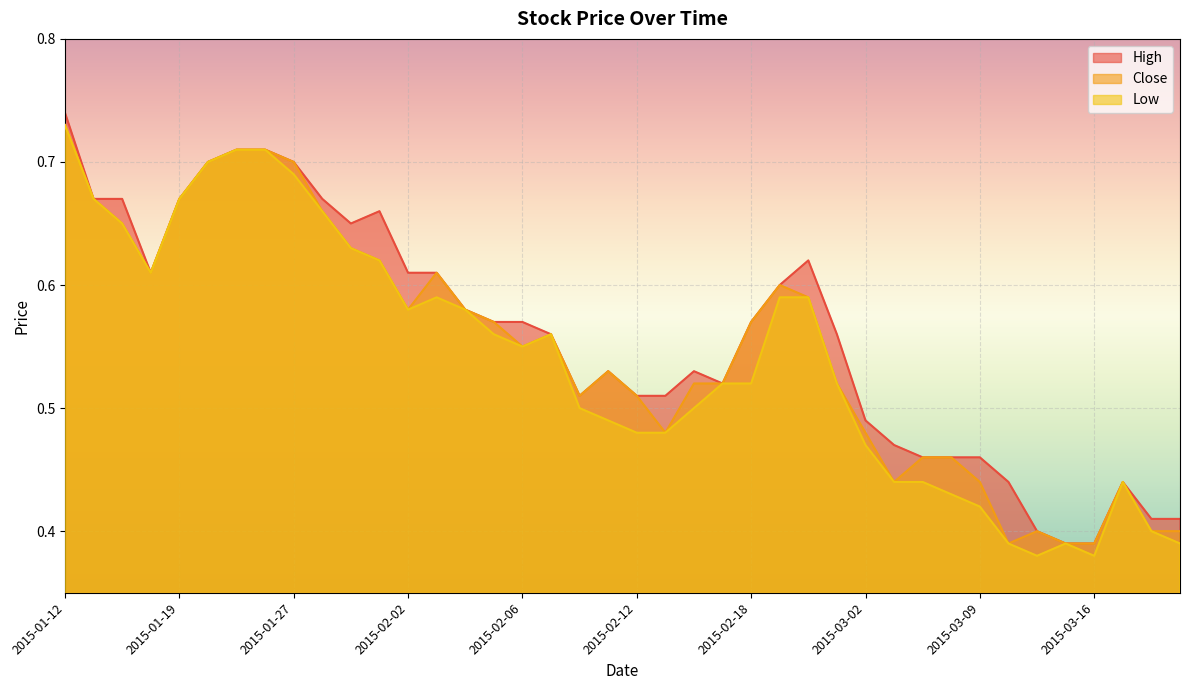

Where is the first local minimum for High?

2015-01-15